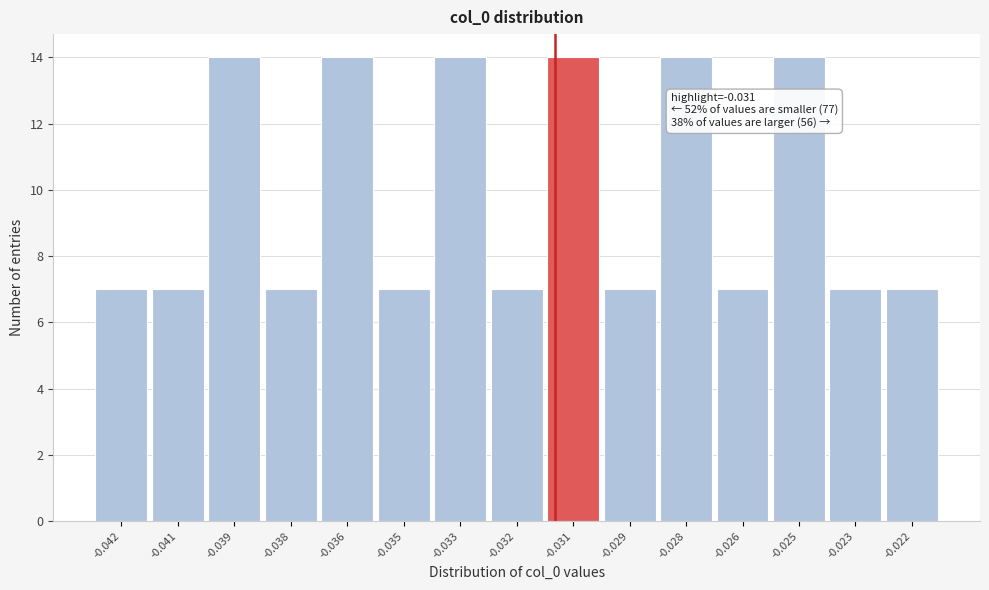

Reading left to right, what are all the values shown in this chart?

7	7	14	7	14	7	14	7	14	7	14	7	14	7	7